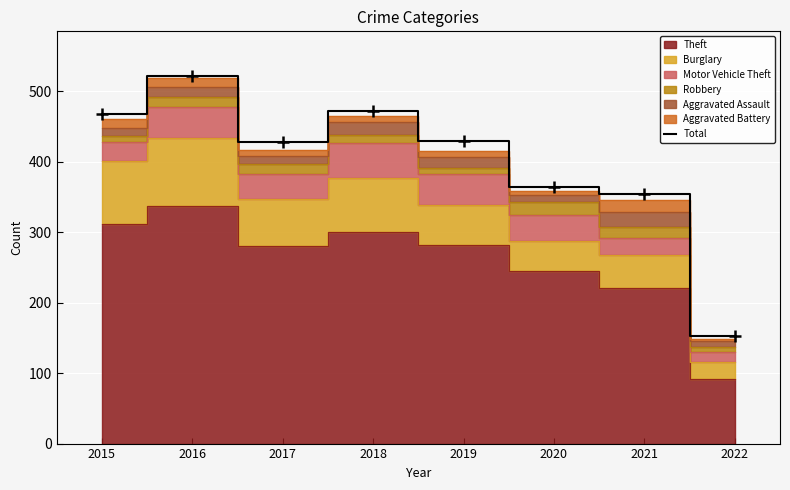

List the labels in order of value, smallest first.

2022, 2021, 2020, 2017, 2019, 2015, 2018, 2016